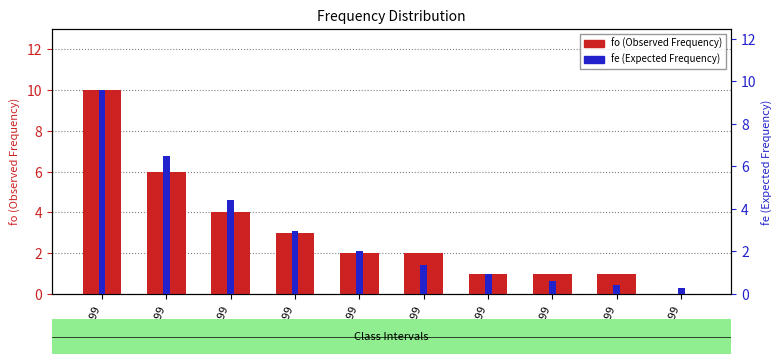

At which category is the sum across all series the highest?

0-0.99